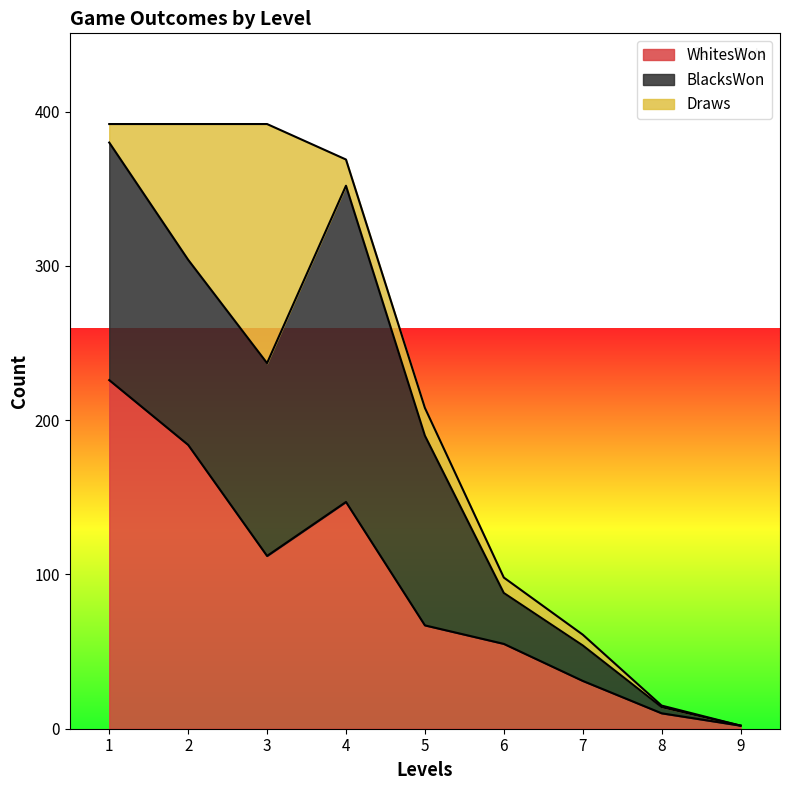

How many lines are shown in the chart?

3